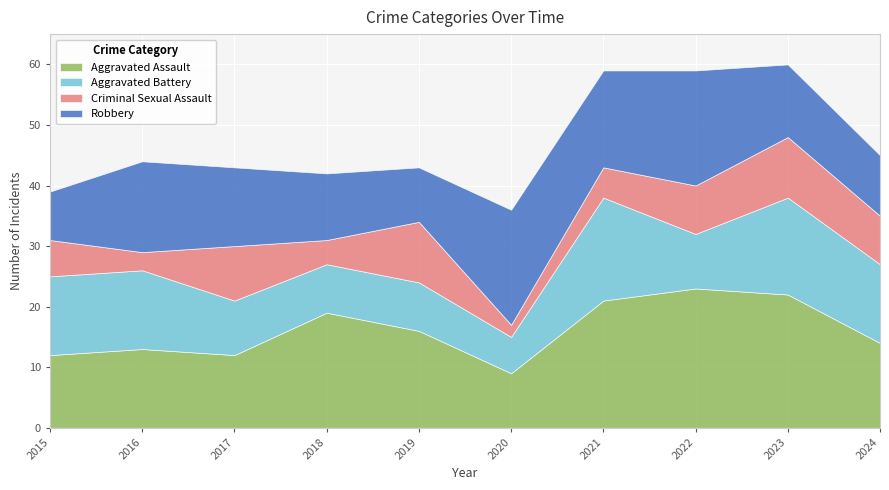

After their last crossing, which series has the higher values: Robbery or Aggravated Battery?

Aggravated Battery